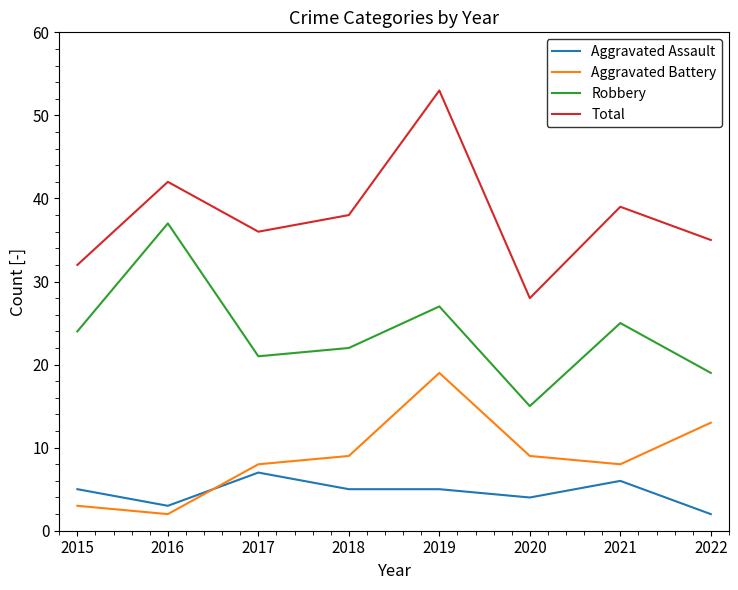

Does the chart have visible grid lines?

No